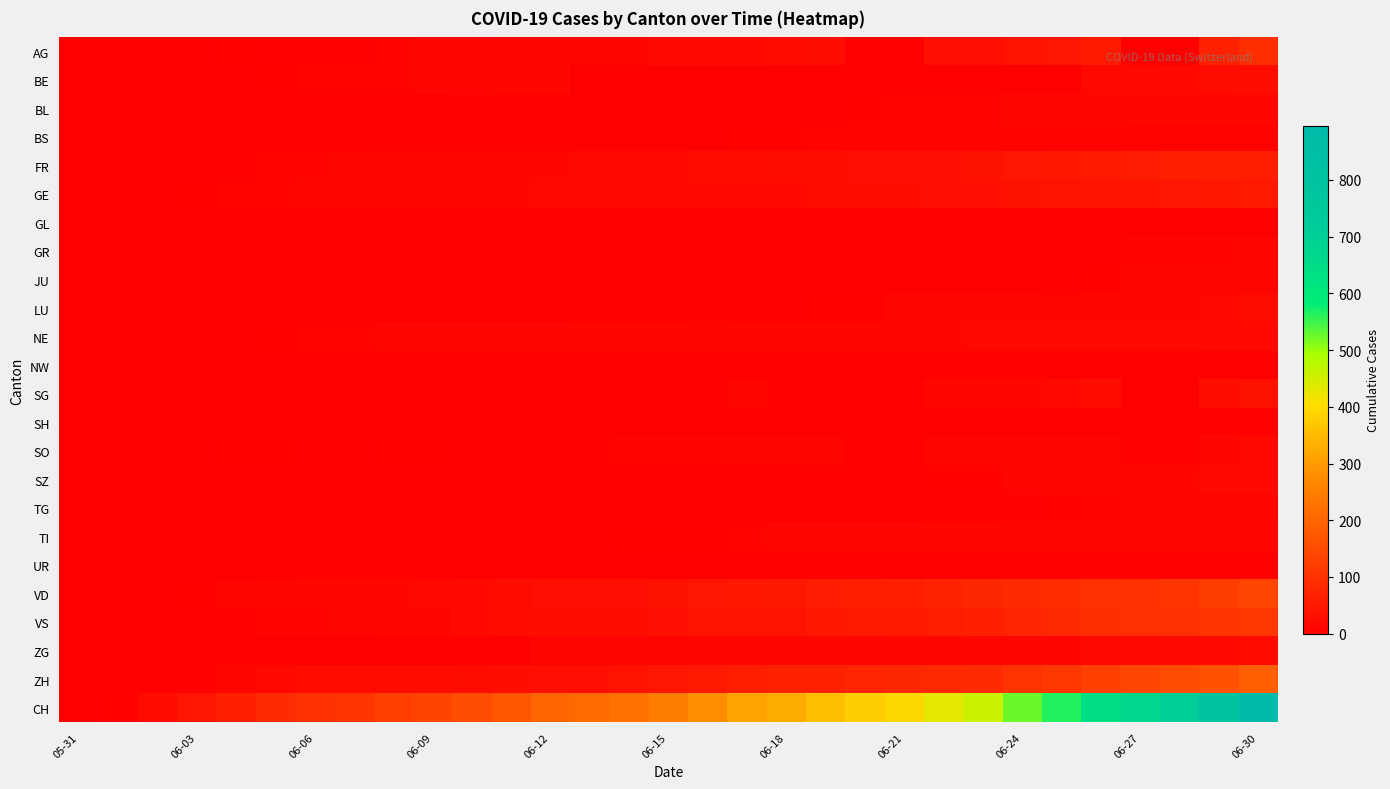

Which series has the largest total across all categories?

CH